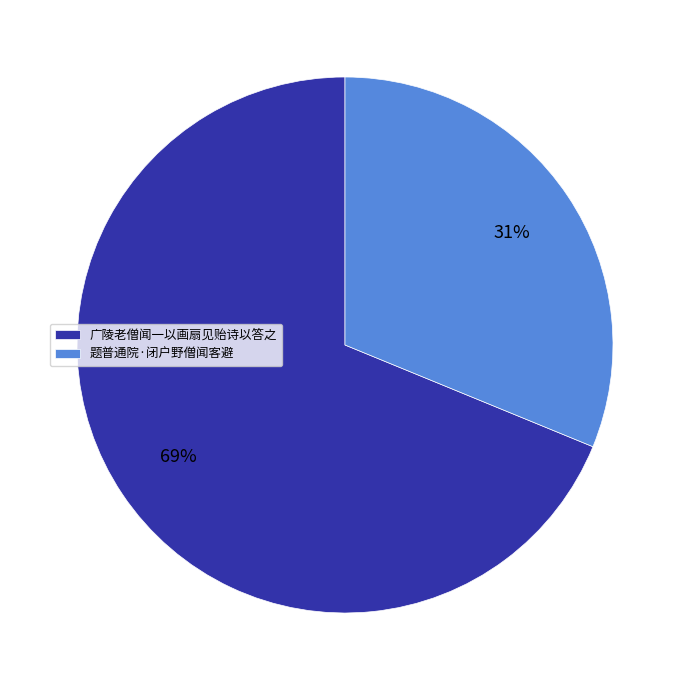

What is the largest slice in the pie chart?

广陵老僧闻一以画扇见贻诗以答之